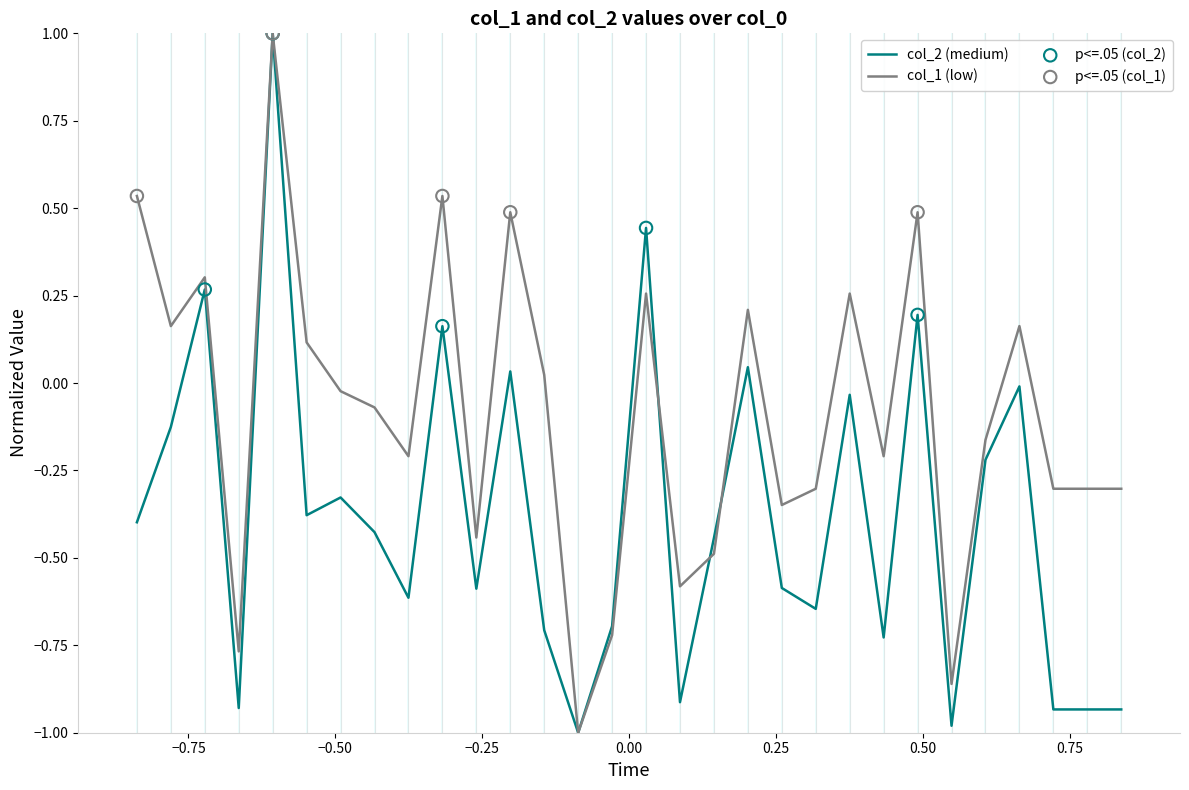

What is the greatest value displayed?

1.0